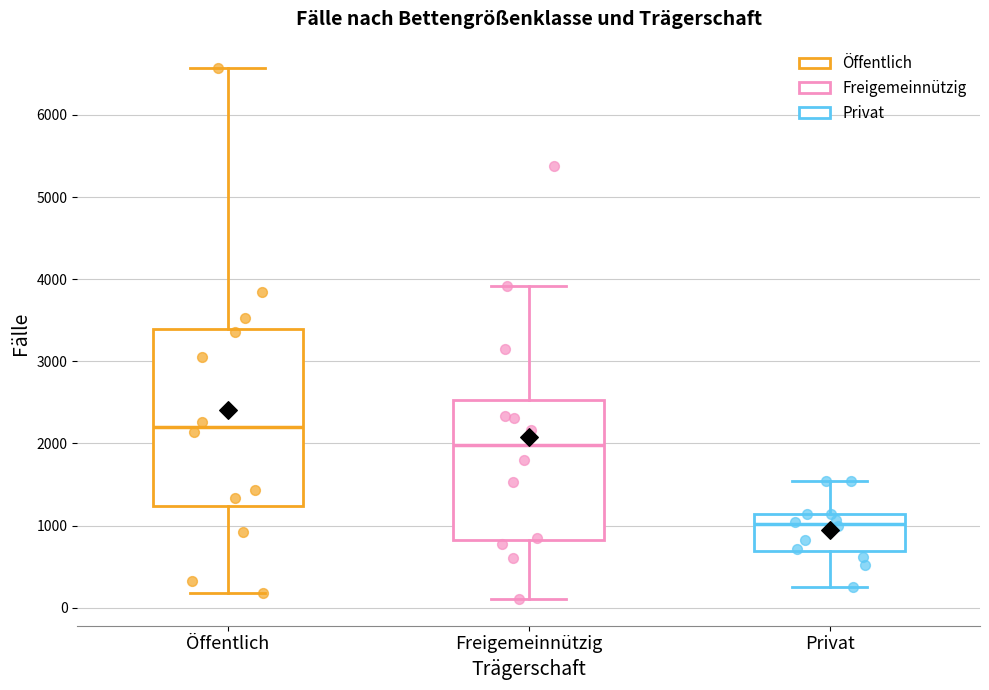

Reading left to right, read every box against the y-axis: the position of its median line, the range the box covers, and the ends of its whiskers. The values are not printed on the chart, so give them approximately, as read against the axis.

Öffentlich: median 2200, box 1200 to 3400, whiskers 200 to 6600
Freigemeinnützig: median 2000, box 800 to 2500, whiskers 100 to 3900
Privat: median 1000, box 700 to 1100, whiskers 300 to 1500